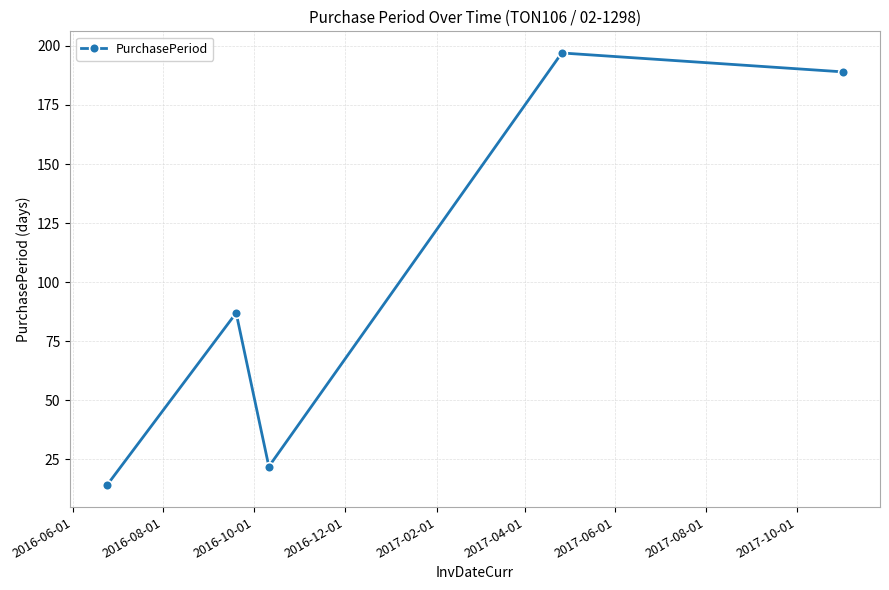

What is the difference between the second highest and second lowest values?

167